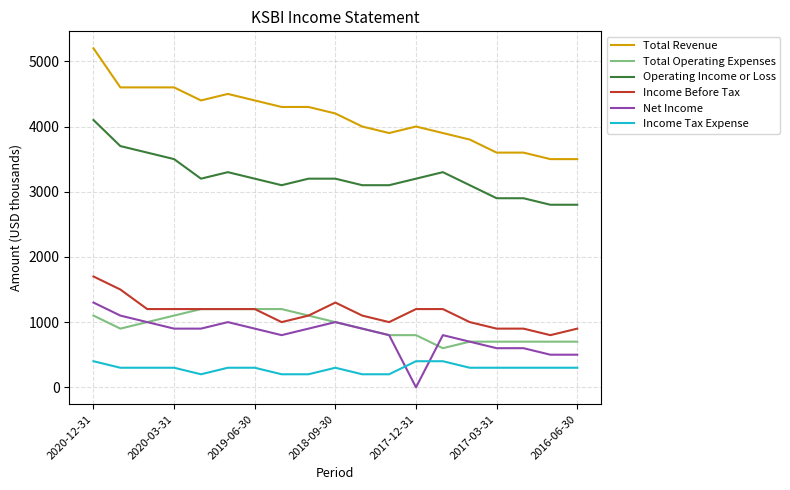

List the series in order of their peak value, lowest first.

Income Tax Expense, Total Operating Expenses, Net Income, Income Before Tax, Operating Income or Loss, Total Revenue